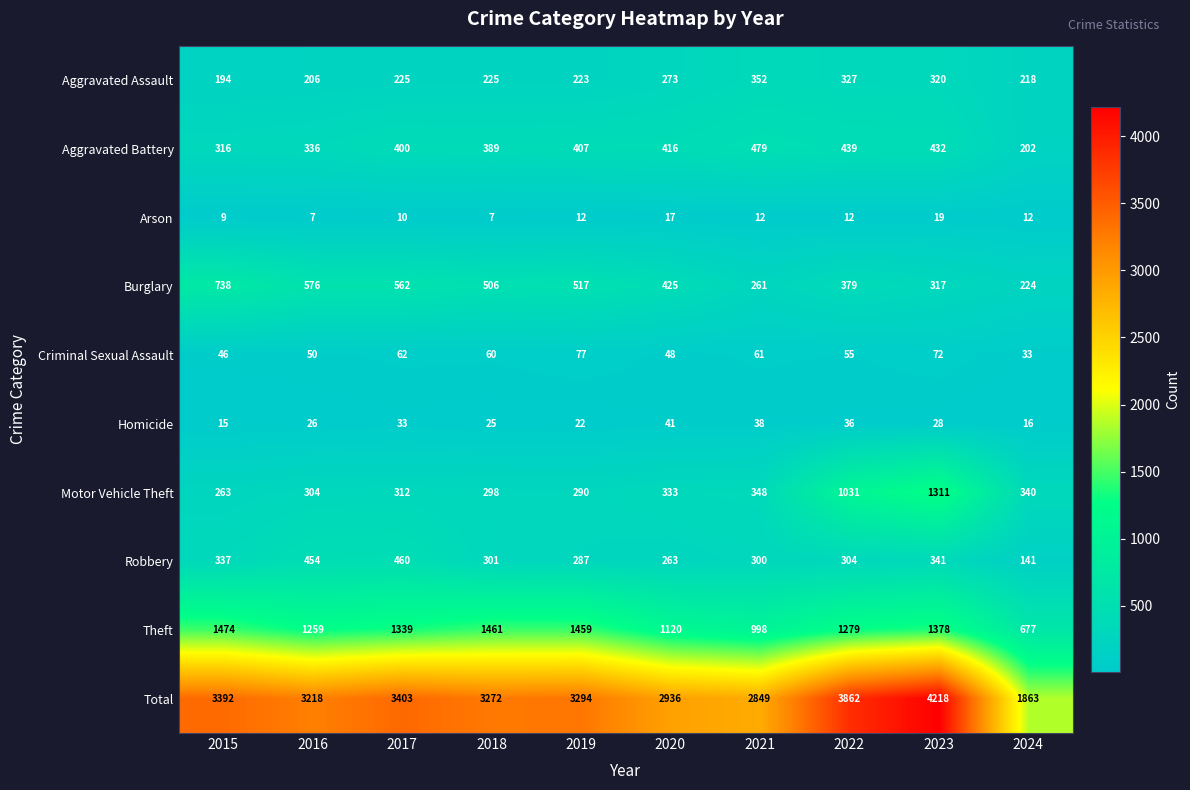

Is it true that Aggravated Assault equals 79 at 2016?

False